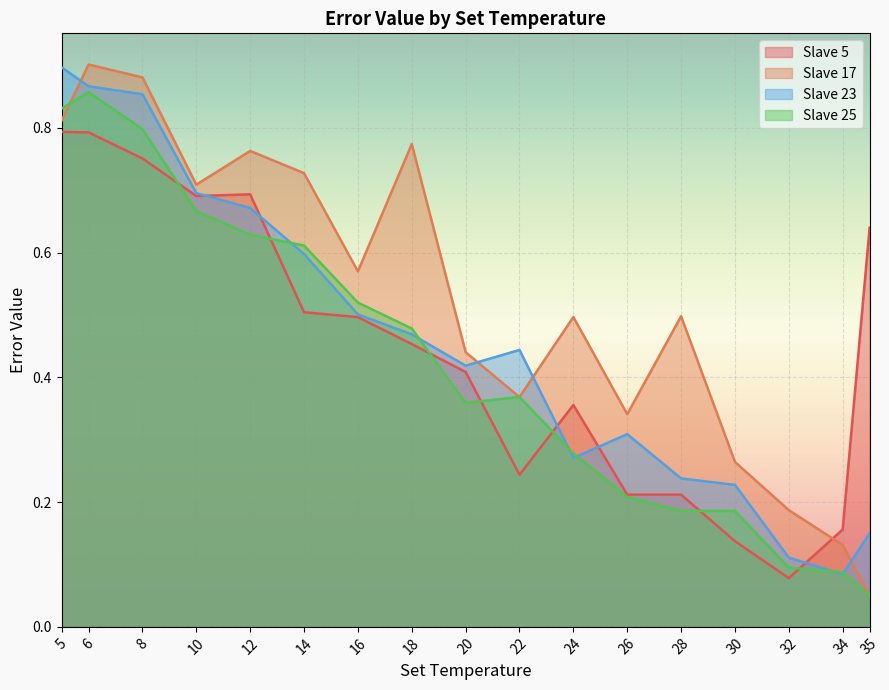

What is the approximate value of Slave 5 at 34?

0.2